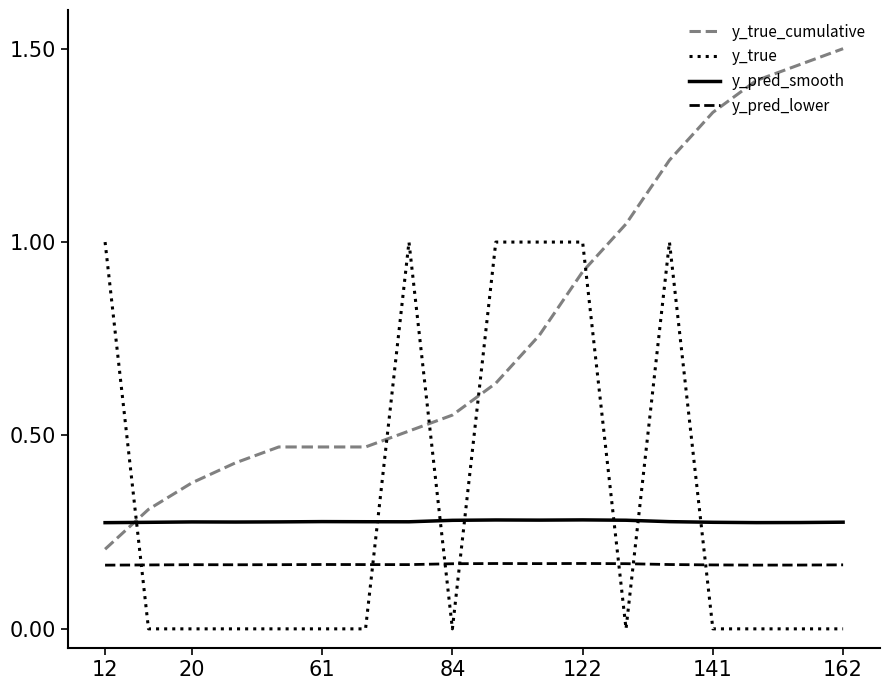

Count the number of categories in the chart.

18